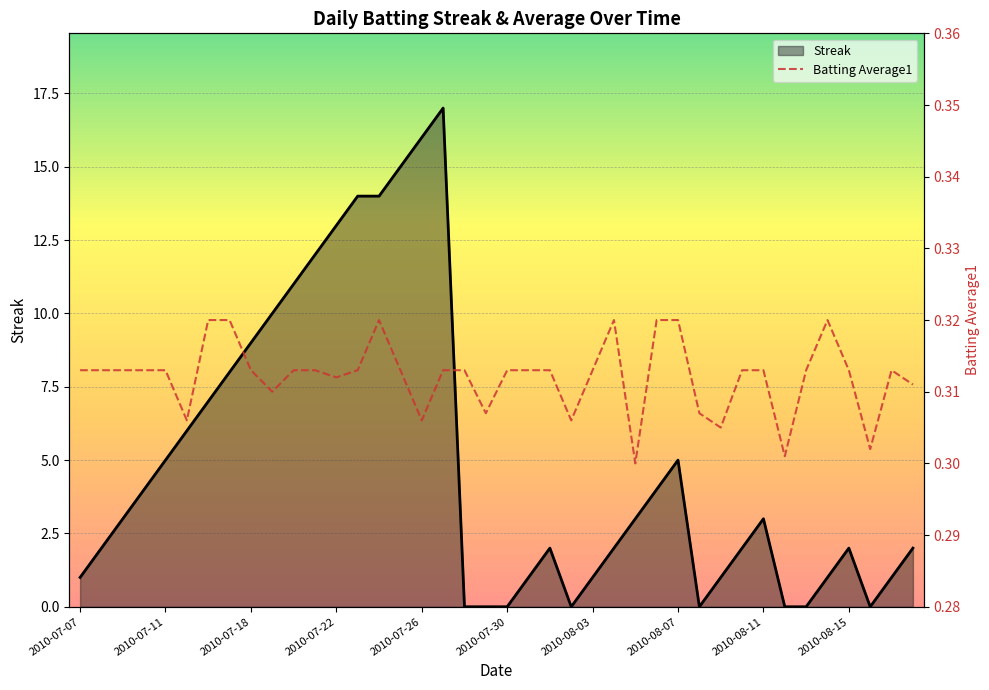

Reading left to right, extract all data points from this chart.

Streak: 1.0	2.0	3.0	4.0	5.0	6.0	7.0	8.0	9.0	10.0	11.0	12.0	13.0	14.0	14.0	15.0	16.0	17.0	0.0	0.0	0.0	1.0	2.0	0.0	1.0	2.0	3.0	4.0	5.0	0.0	1.0	2.0	3.0	0.0	0.0	1.0	2.0	0.0	1.0	2.0
Batting Average1: 0.3	0.3	0.3	0.3	0.3	0.3	0.3	0.3	0.3	0.3	0.3	0.3	0.3	0.3	0.3	0.3	0.3	0.3	0.3	0.3	0.3	0.3	0.3	0.3	0.3	0.3	0.3	0.3	0.3	0.3	0.3	0.3	0.3	0.3	0.3	0.3	0.3	0.3	0.3	0.3